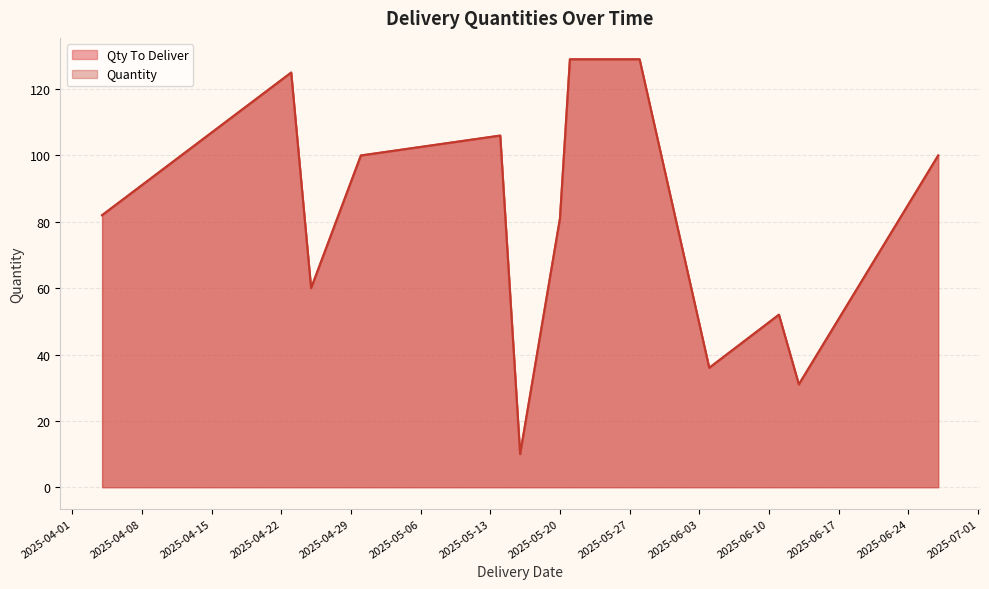

The Quantity series shows 139 at 35. True or false?

False